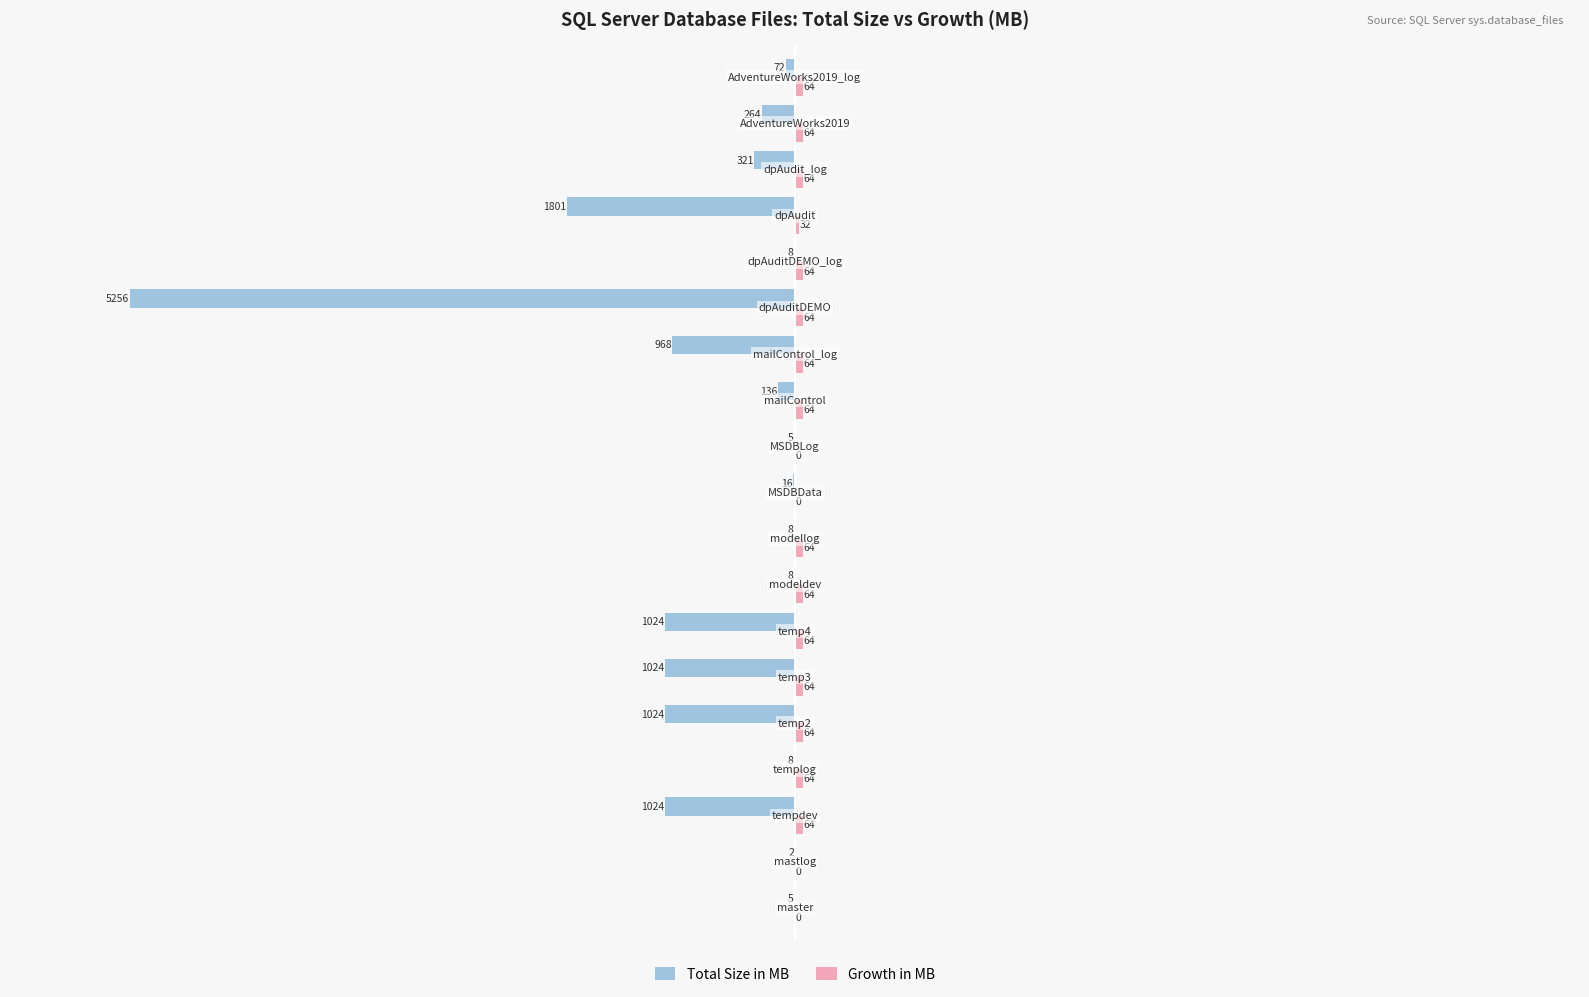

How many categories are shown in the chart?

19